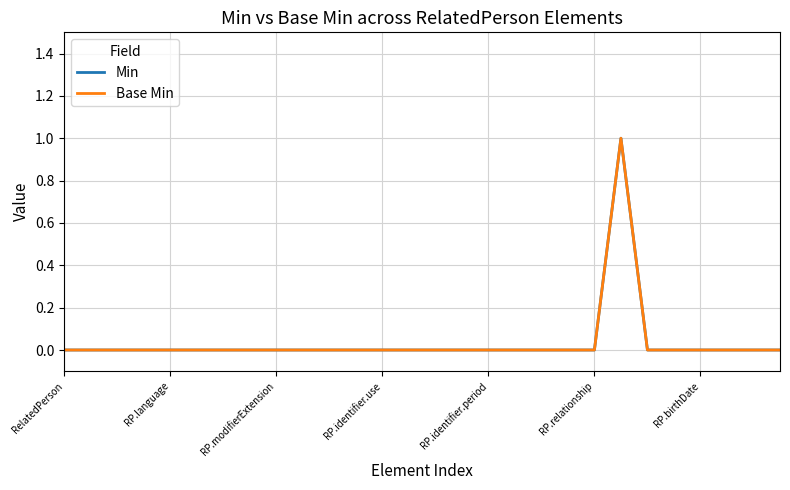

Does the chart display data point markers on the line(s)?

No